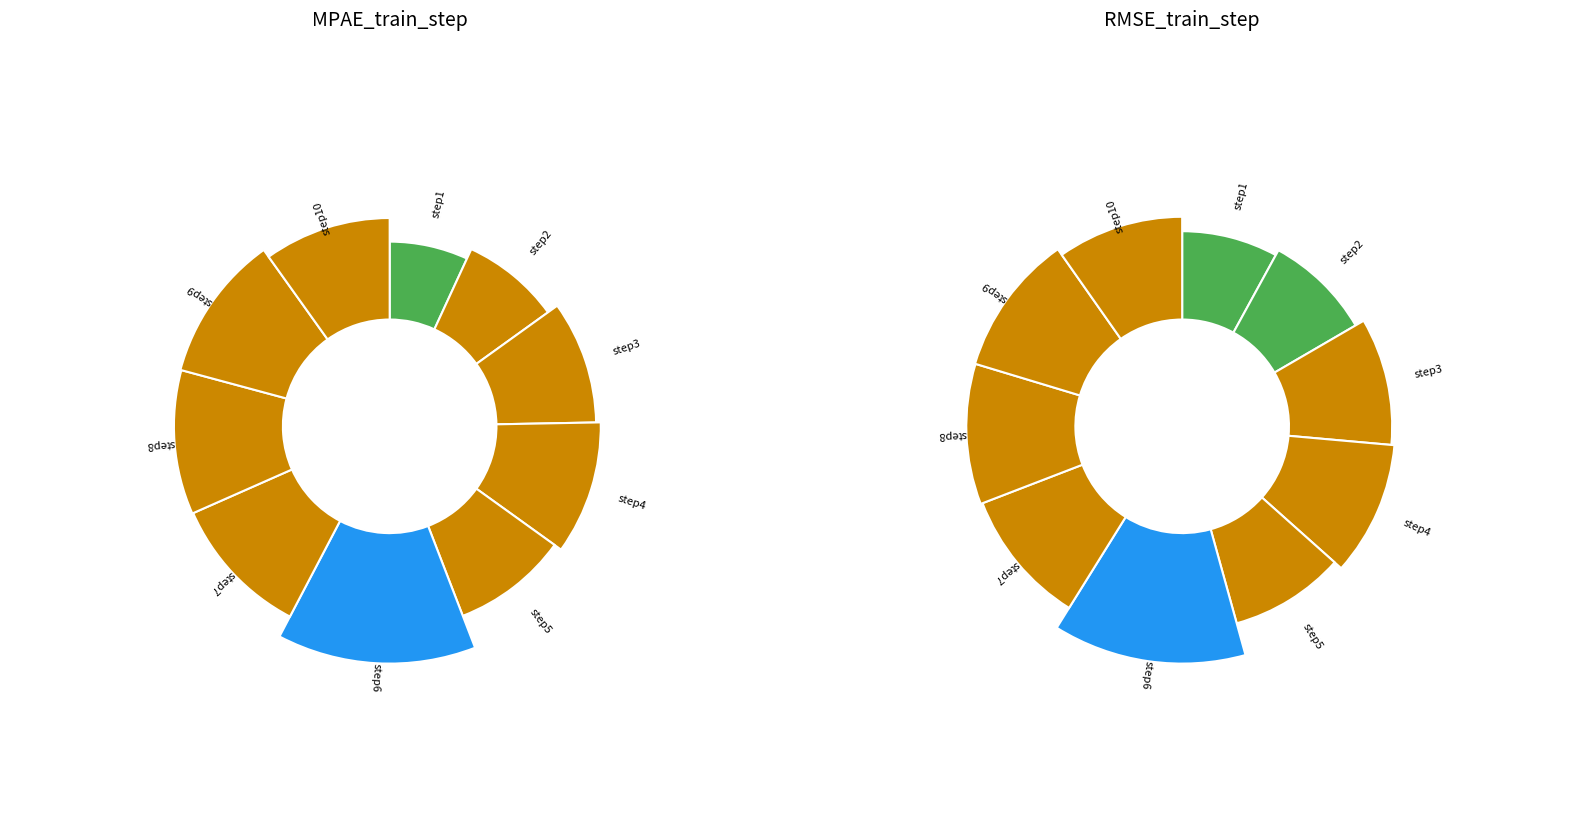

What percentage do step8 and step5 together represent?

20.0%